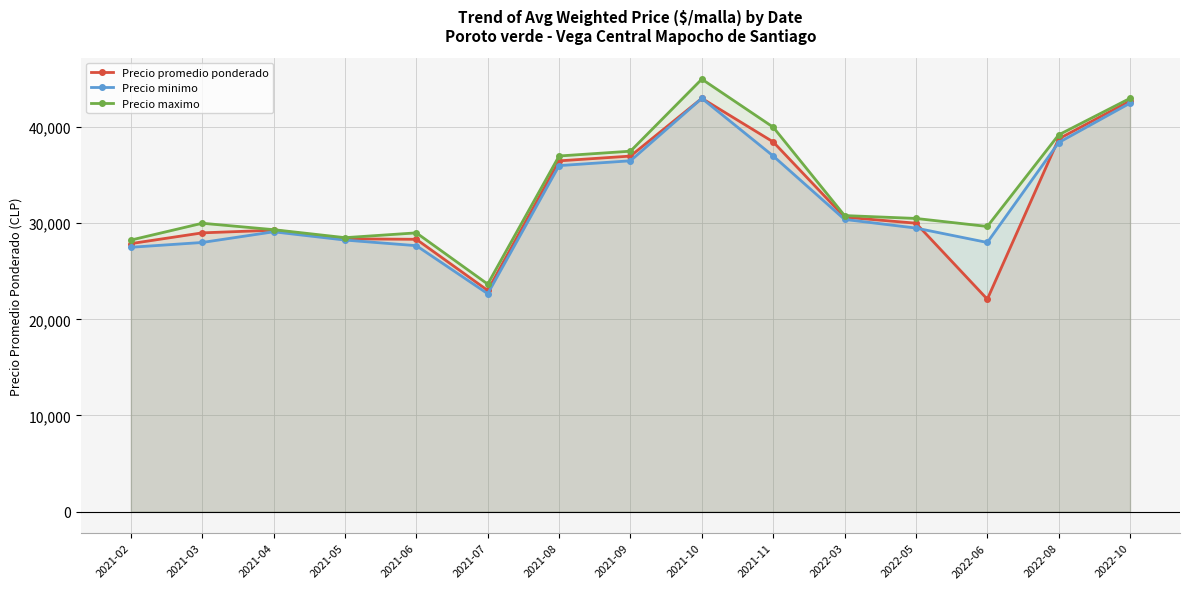

Reading left to right, transcribe all the data shown in this chart.

Precio promedio ponderado: 27881.2	29000.0	29276.4	28380.0	28329.3	23006.7	36493.3	36990.0	43000.0	38465.0	30635.8	30006.0	22094.7	38782.2	42727.5
Precio minimo: 27500.0	28000.0	29111.1	28250.0	27666.7	22666.7	36000.0	36500.0	43000.0	37000.0	30400.0	29500.0	28000.0	38400.0	42500.0
Precio maximo: 28250.0	30000.0	29333.3	28500.0	29000.0	23666.7	37000.0	37500.0	45000.0	40000.0	30800.0	30500.0	29666.7	39200.0	43000.0